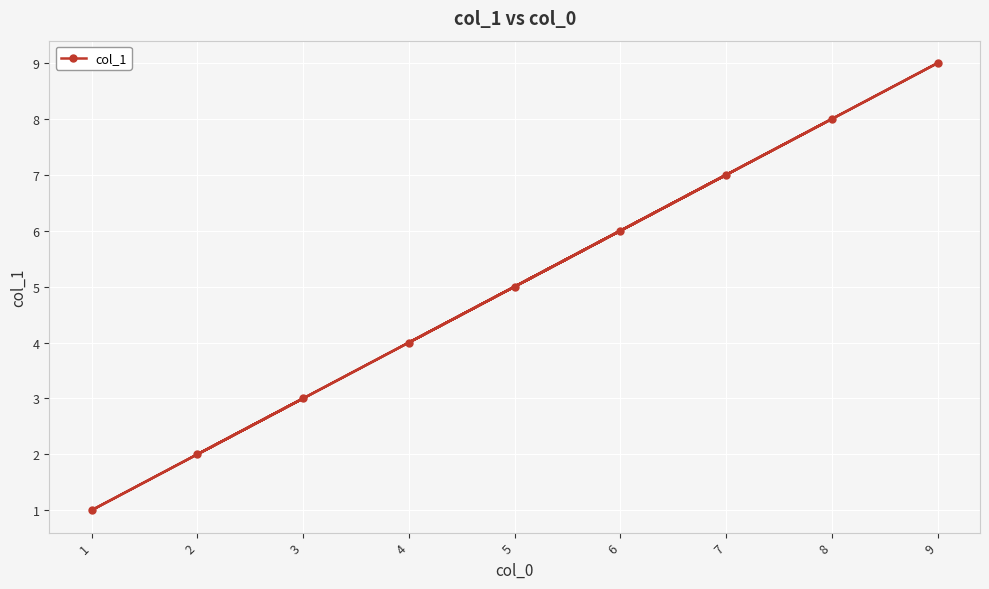

Count the values in the range 3 to 7.

5